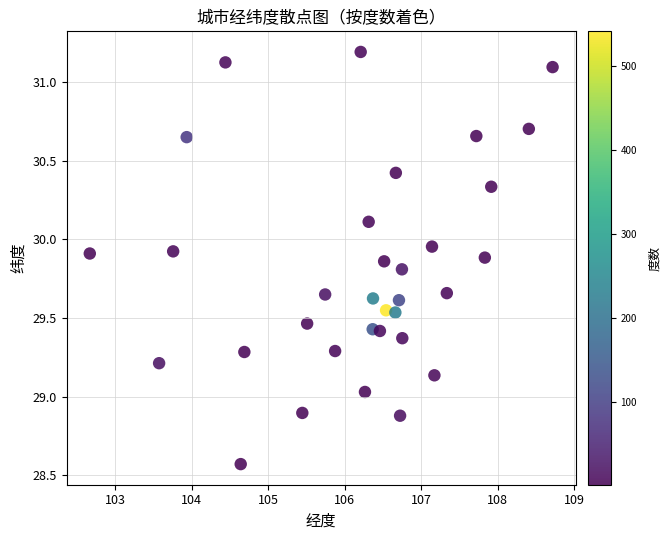

What is the range of X values (max minus min)?

6.1